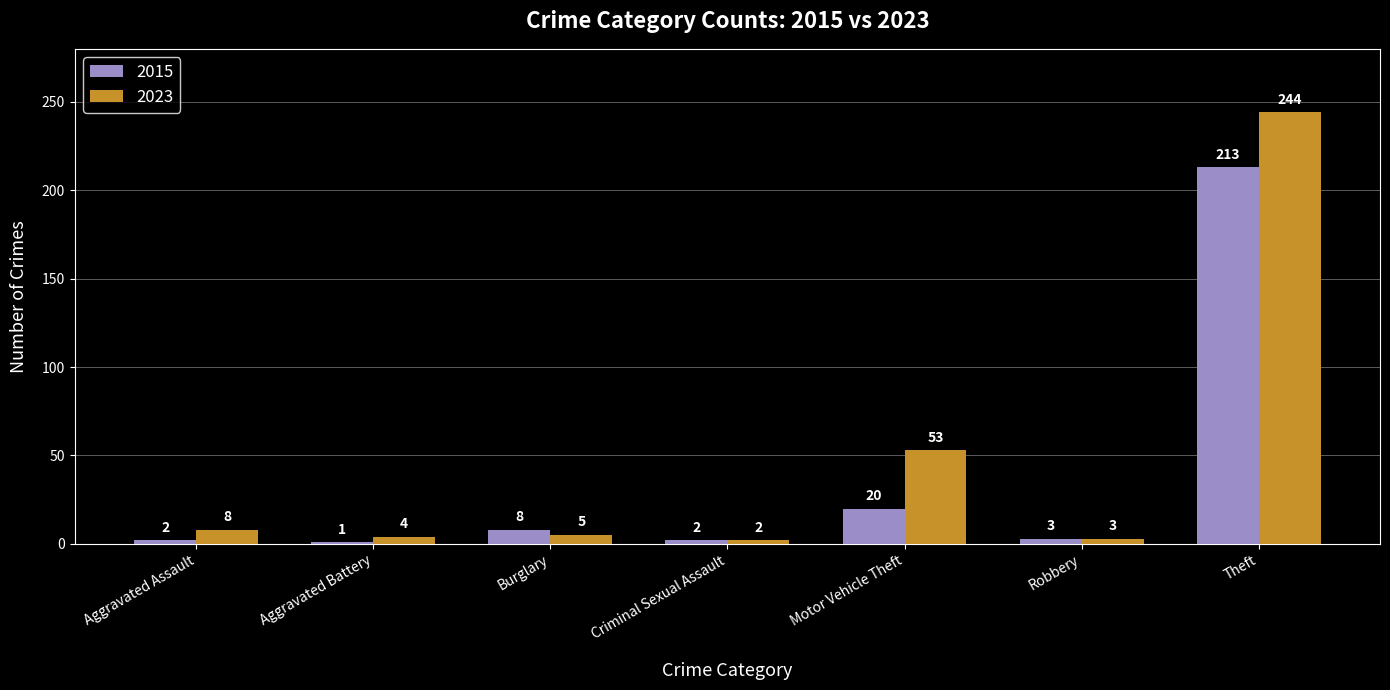

What is the difference between the 2023 values at Motor Vehicle Theft and Criminal Sexual Assault?

51